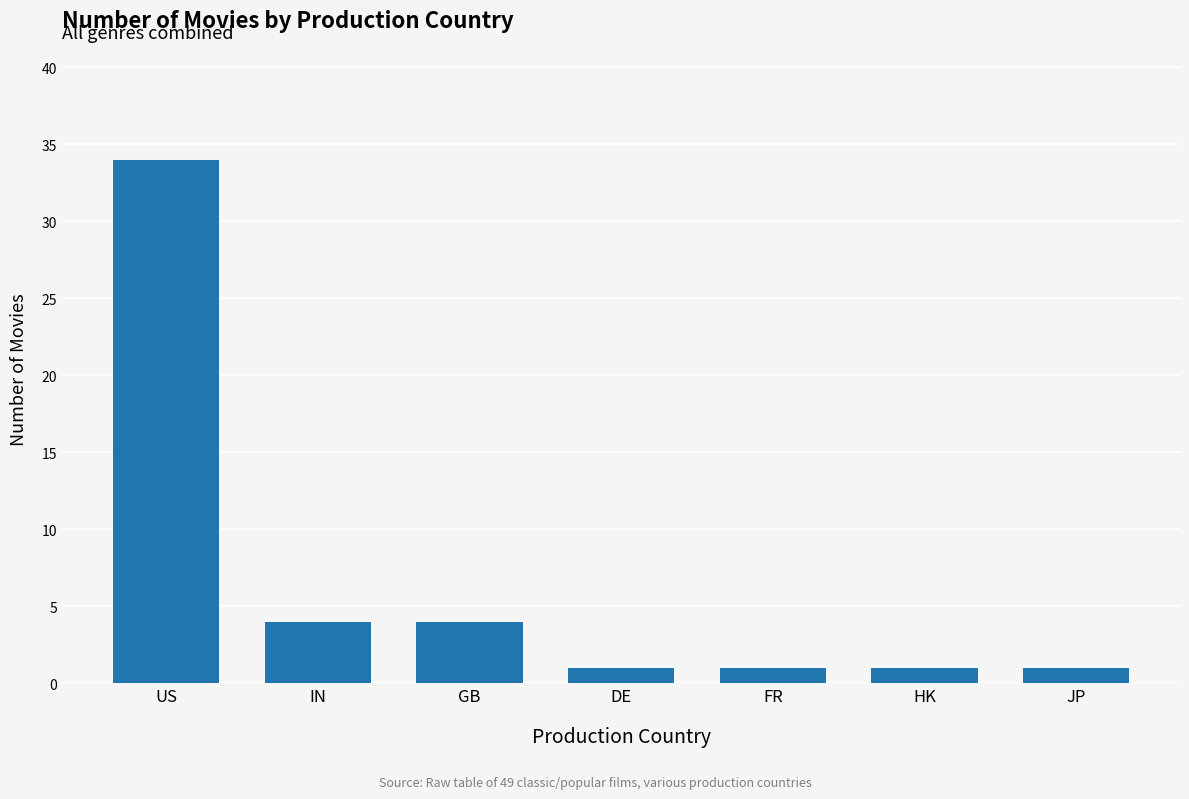

What is the greatest value displayed?

34